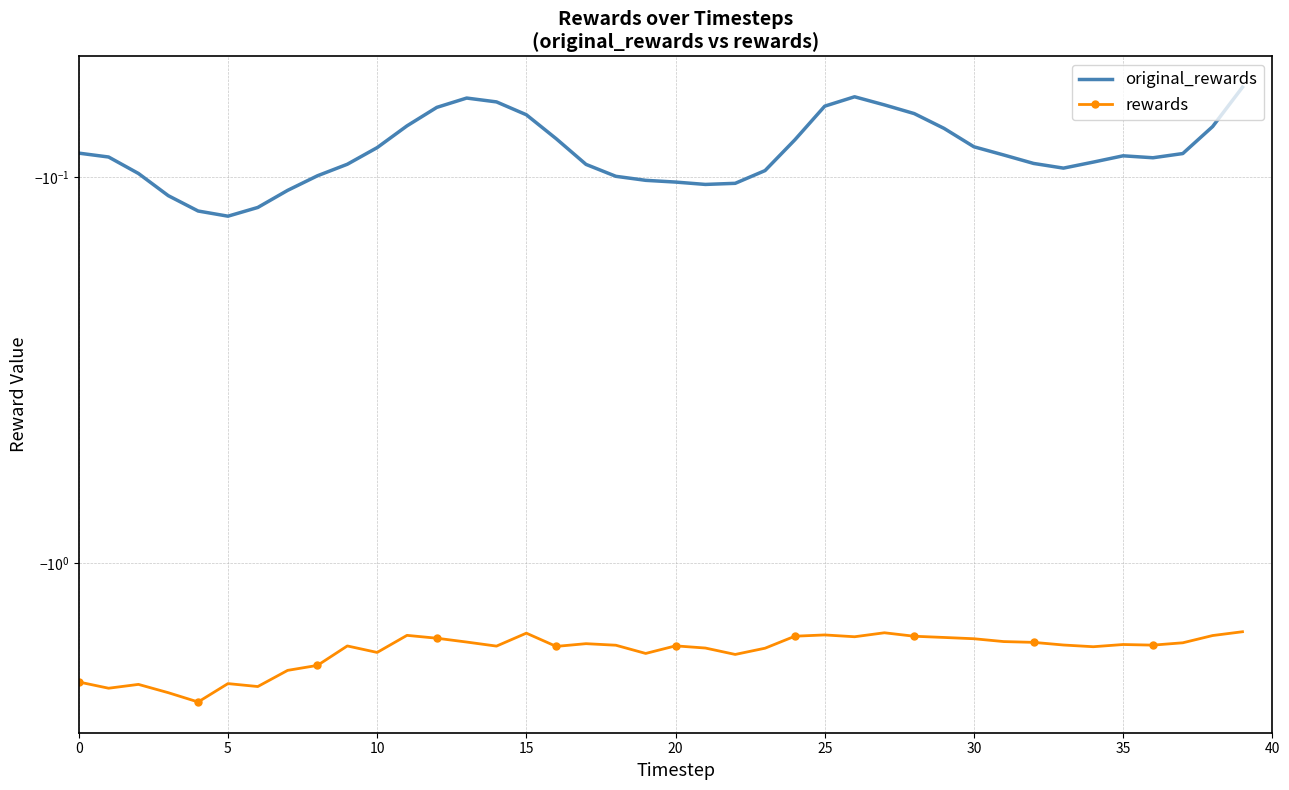

Does the chart have visible grid lines?

Yes